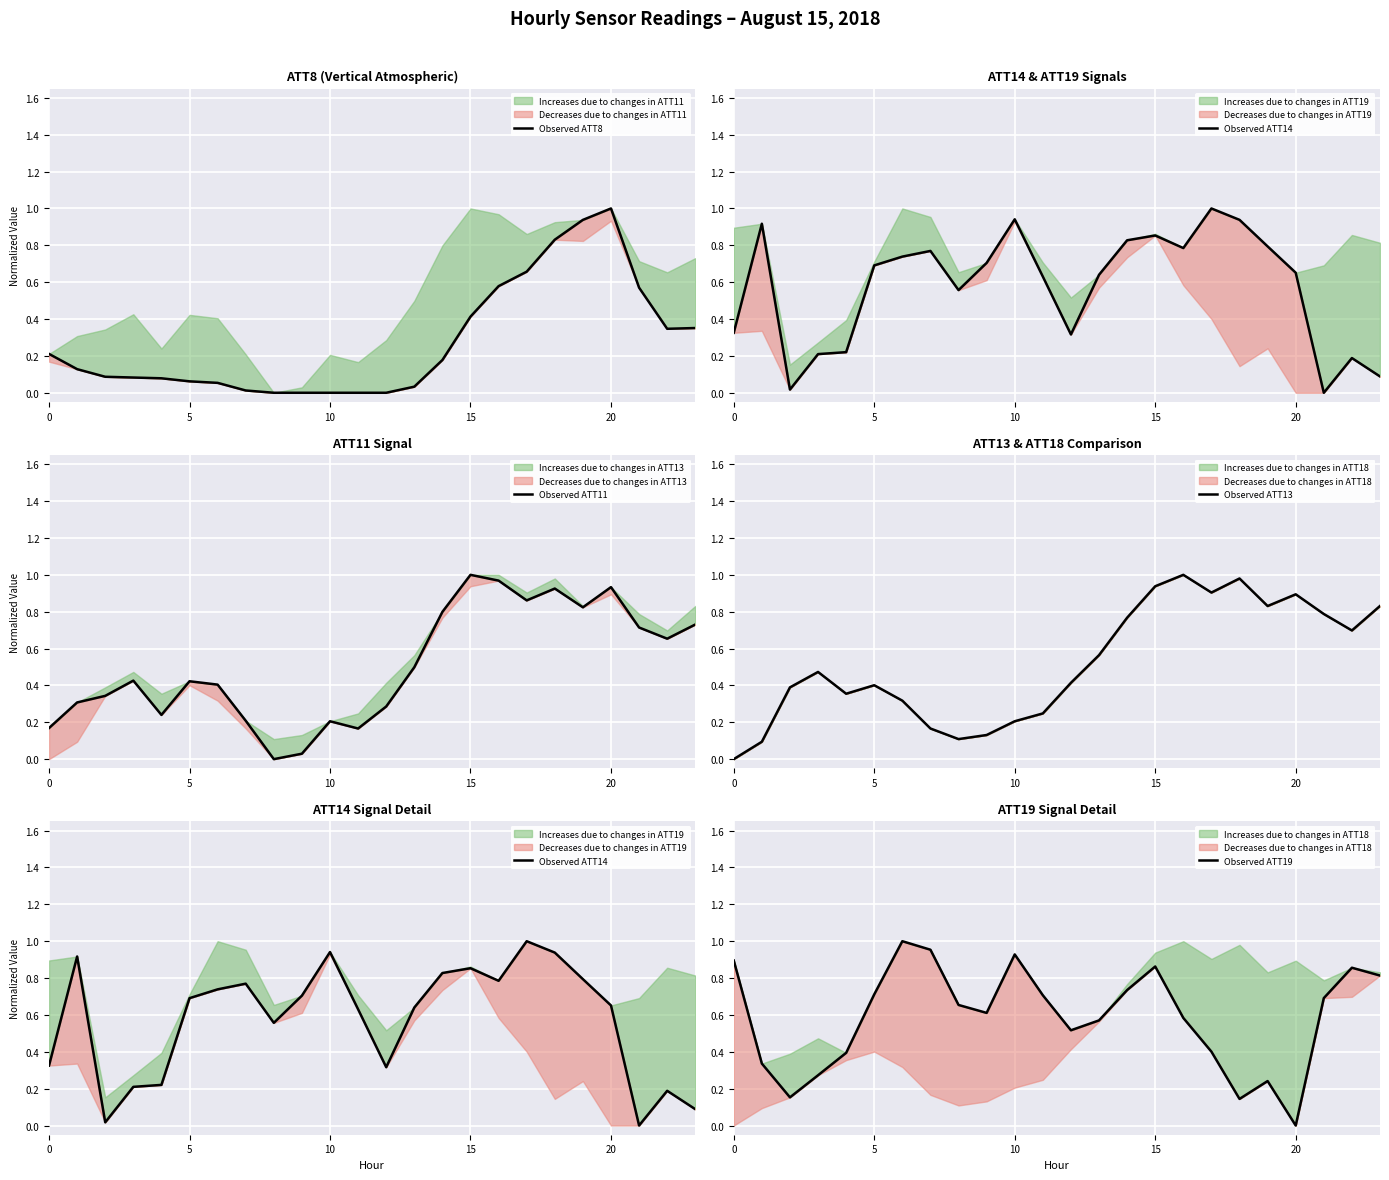

Is it true that Observed ATT8 equals 0.2 at 14?

True